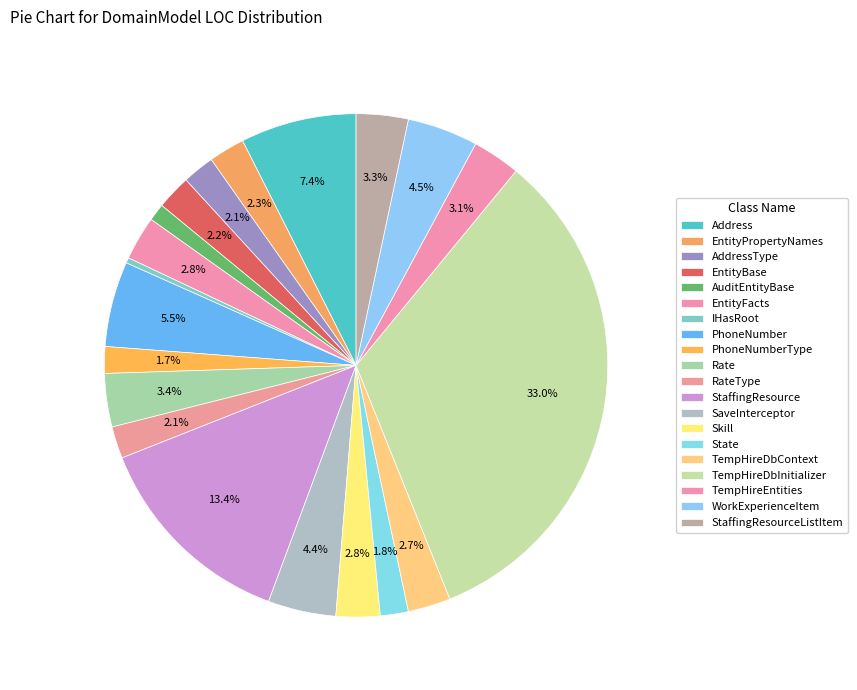

How many segments does this pie chart have?

20